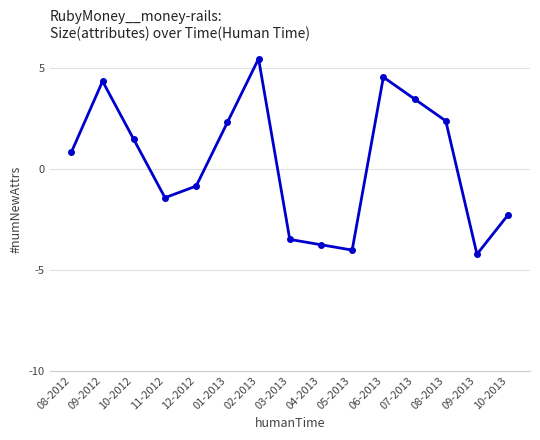

What is the label of the 7th point from the left?

02-2013